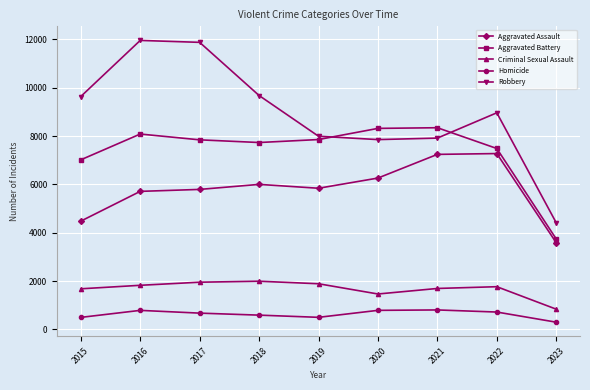

Read the Robbery value at 2021.

7917